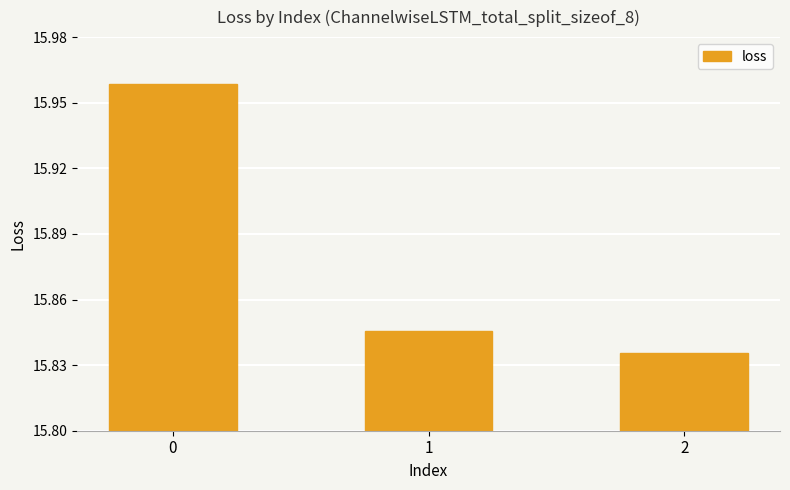

The chart shows a value of 23.1 at 0. True or false?

False